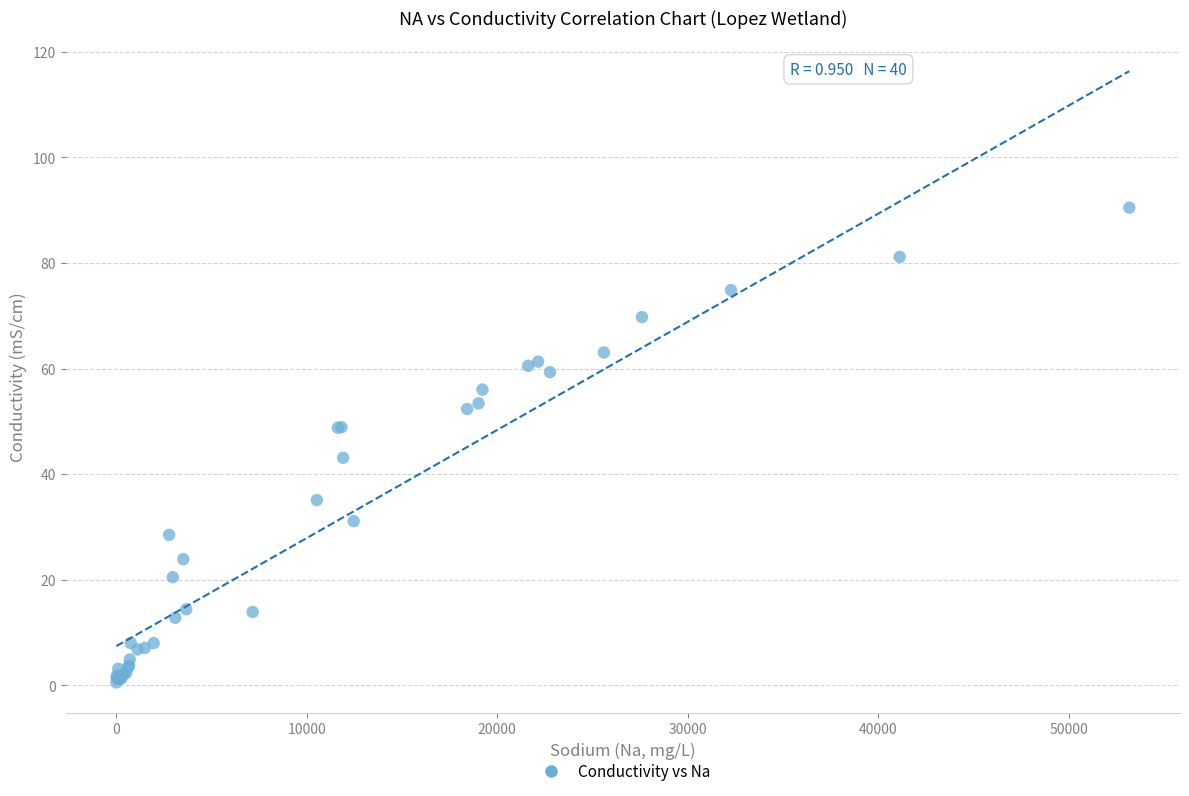

What Y value in the scatter plot is closest to 45?

43.1